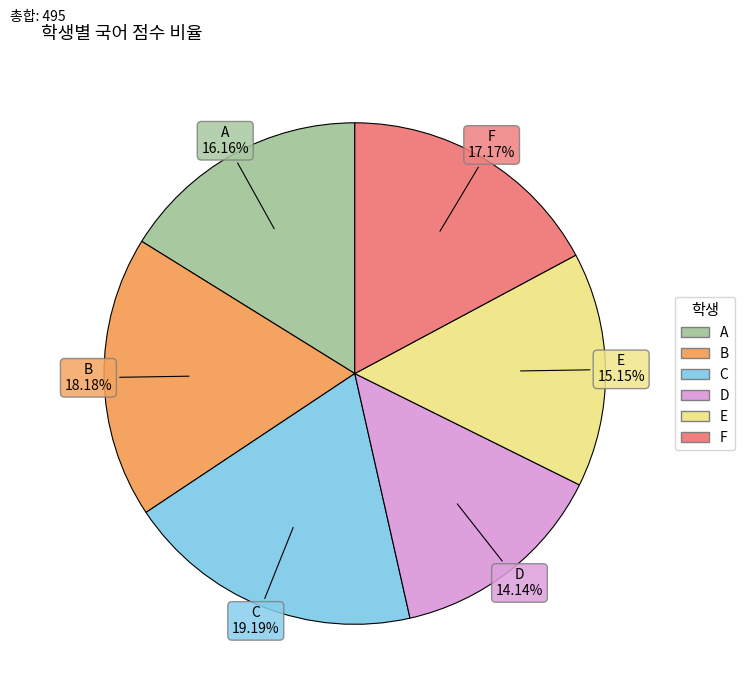

Count the number of slices in the pie.

6